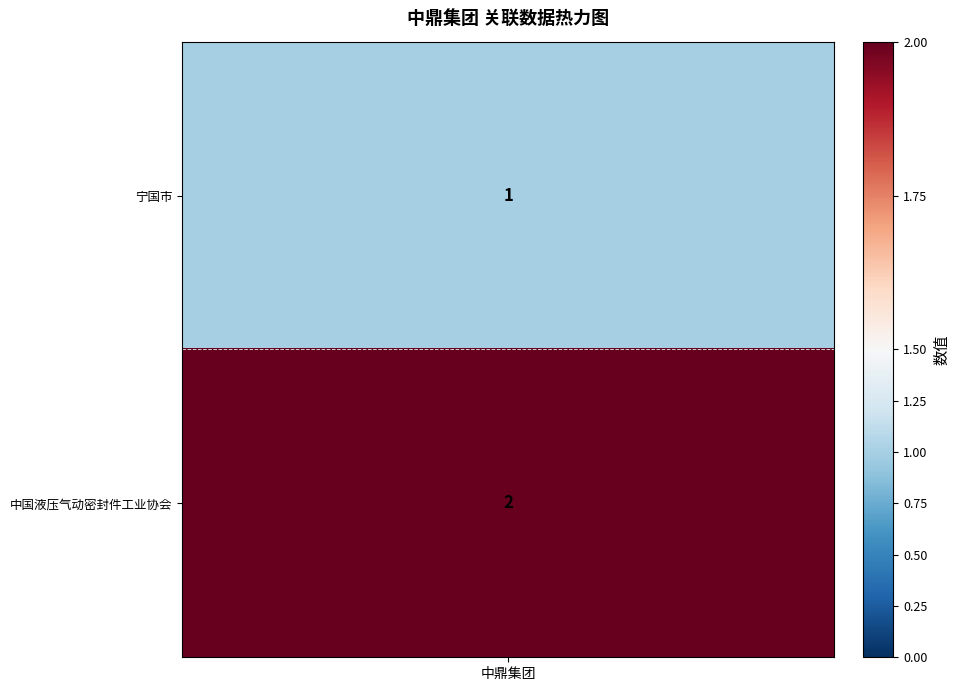

What is the sum of the values at 1 and 0?

3